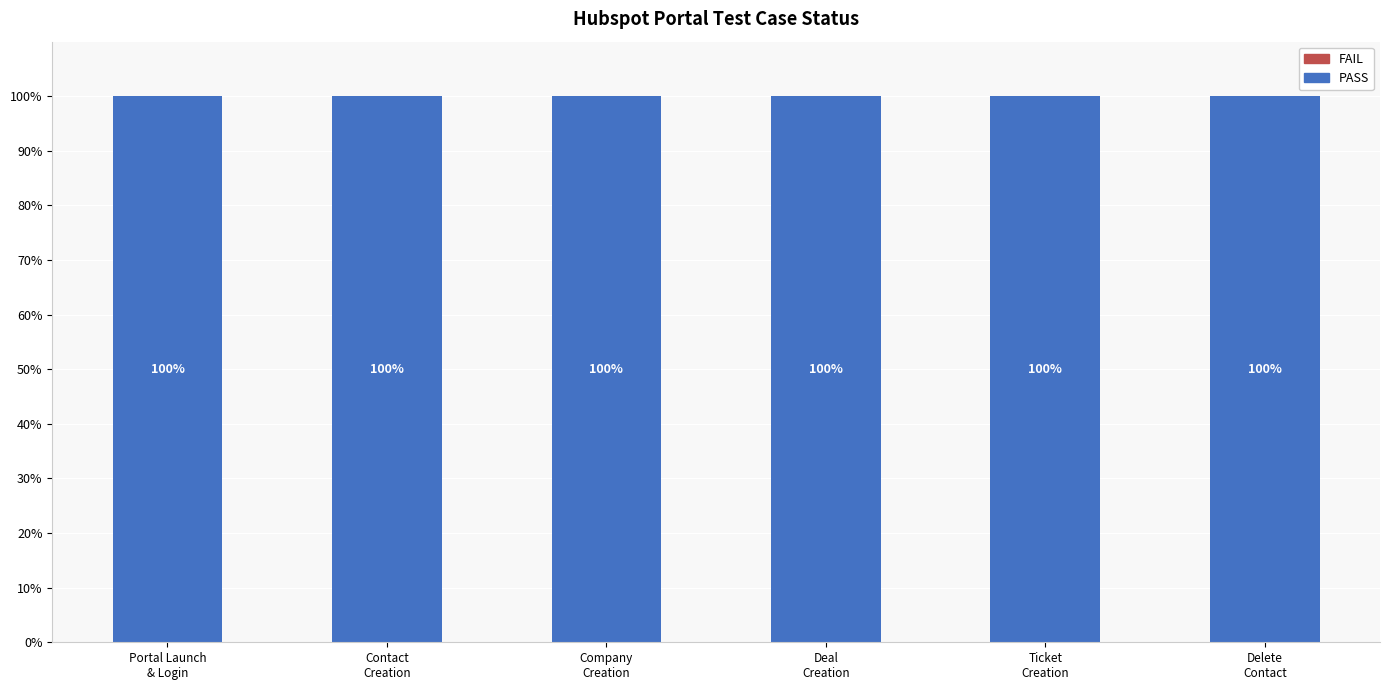

Are the bars horizontal?

No